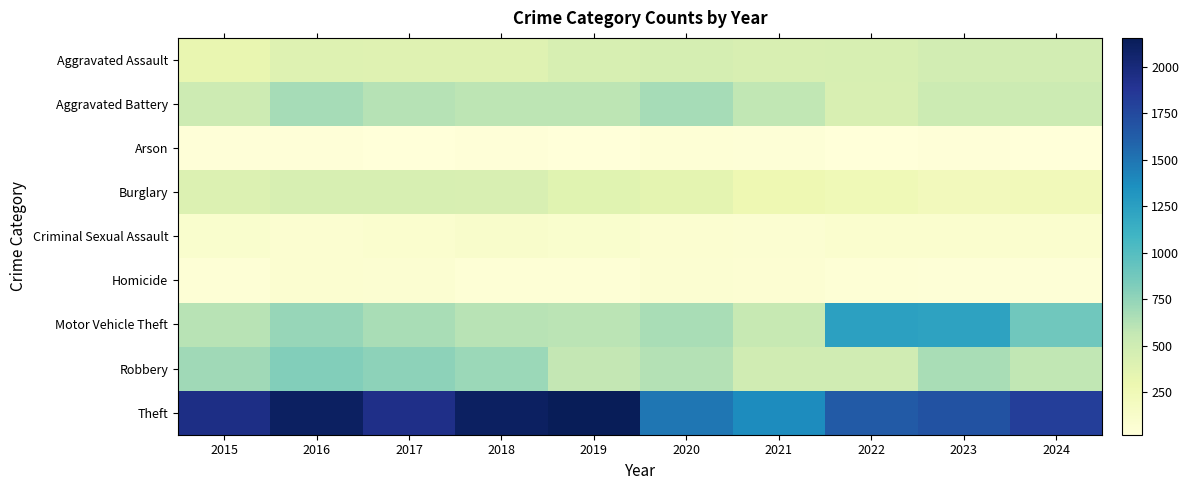

Reading left to right, transcribe all the data shown in this chart.

Aggravated Assault: 2015=319	2016=393	2017=389	2018=386	2019=445	2020=461	2021=436	2022=447	2023=480	2024=480
Aggravated Battery: 2015=507	2016=678	2017=616	2018=591	2019=595	2020=675	2021=577	2022=437	2023=521	2024=518
Arson: 2015=34	2016=39	2017=23	2018=36	2019=31	2020=55	2021=43	2022=31	2023=37	2024=26
Burglary: 2015=414	2016=445	2017=447	2018=439	2019=374	2020=350	2021=278	2022=250	2023=218	2024=231
Criminal Sexual Assault: 2015=105	2016=84	2017=91	2018=121	2019=102	2020=88	2021=78	2022=93	2023=94	2024=97
Homicide: 2015=50	2016=85	2017=81	2018=56	2019=52	2020=79	2021=69	2022=49	2023=46	2024=47
Motor Vehicle Theft: 2015=607	2016=738	2017=670	2018=614	2019=601	2020=665	2021=553	2022=1244	2023=1222	2024=885
Robbery: 2015=699	2016=808	2017=766	2018=720	2019=566	2020=630	2021=495	2022=492	2023=670	2024=574
Theft: 2015=1946	2016=2110	2017=1933	2018=2105	2019=2154	2020=1496	2021=1377	2022=1645	2023=1696	2024=1821